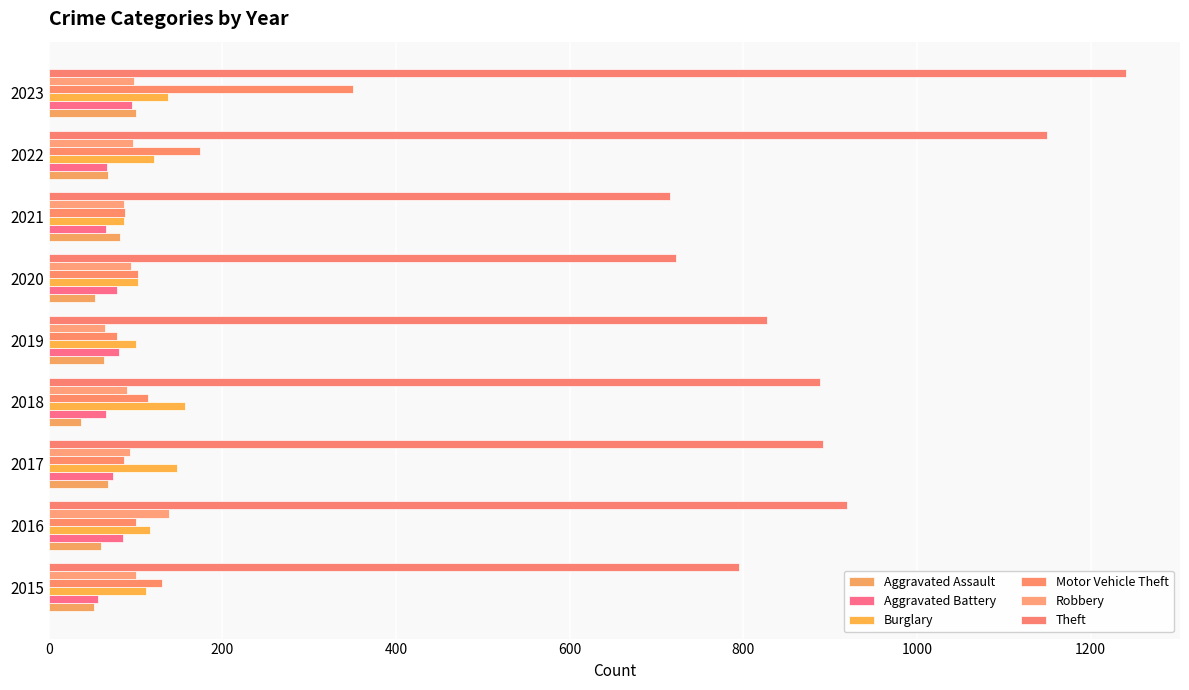

Which series has the largest total across all categories?

Theft